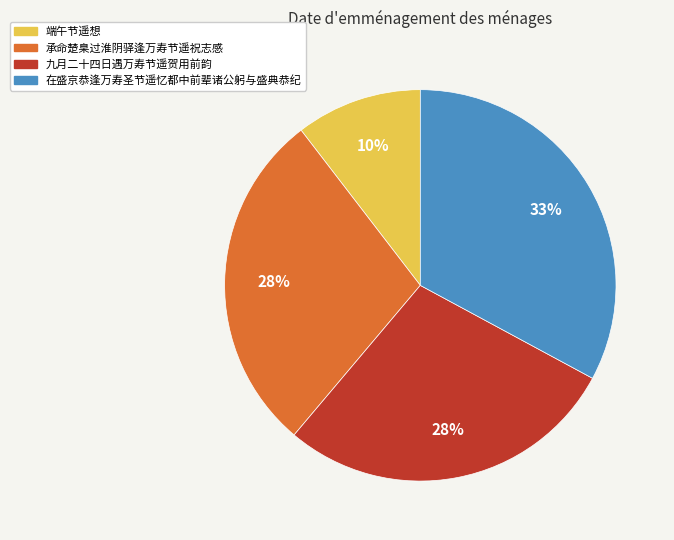

Which slice is the largest?

在盛京恭逢万寿圣节遥忆都中前辈诸公躬与盛典恭纪